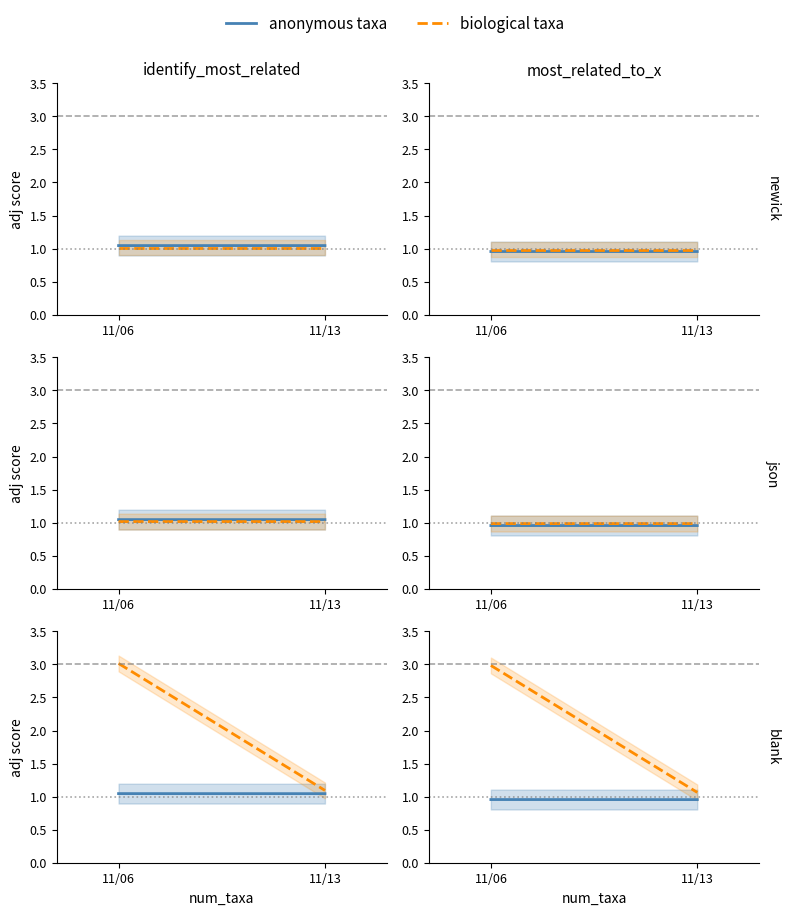

At which category is the sum across all series the highest?

11/06